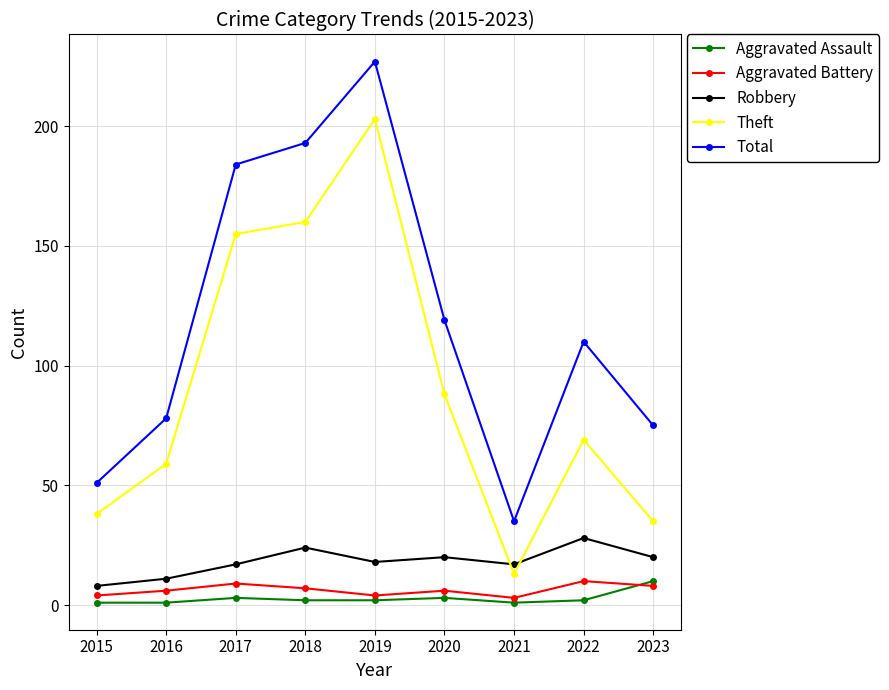

What is the total value across all series at 2018?

386